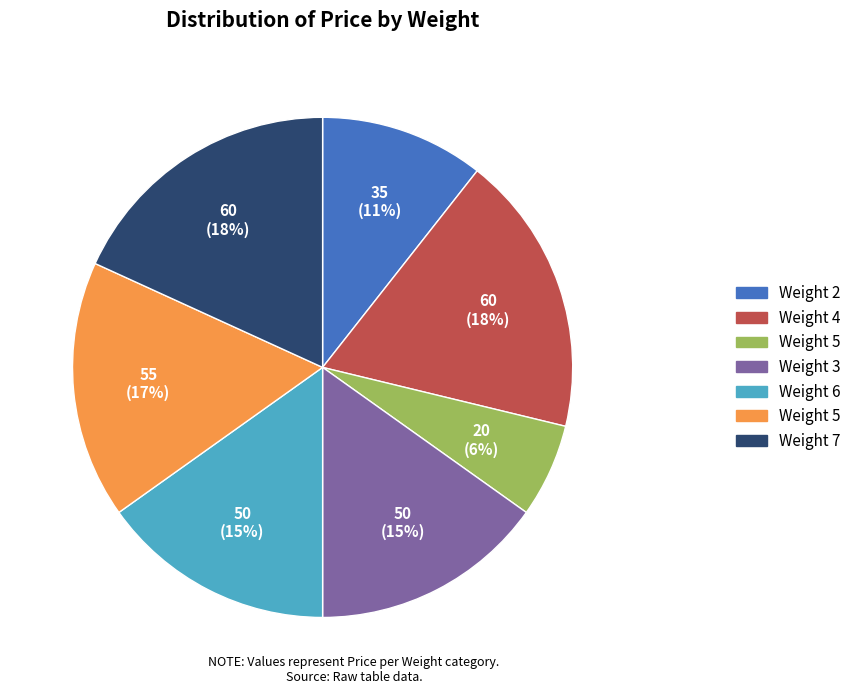

To the nearest percent, what is the difference between the largest and smallest slice percentages?

12%